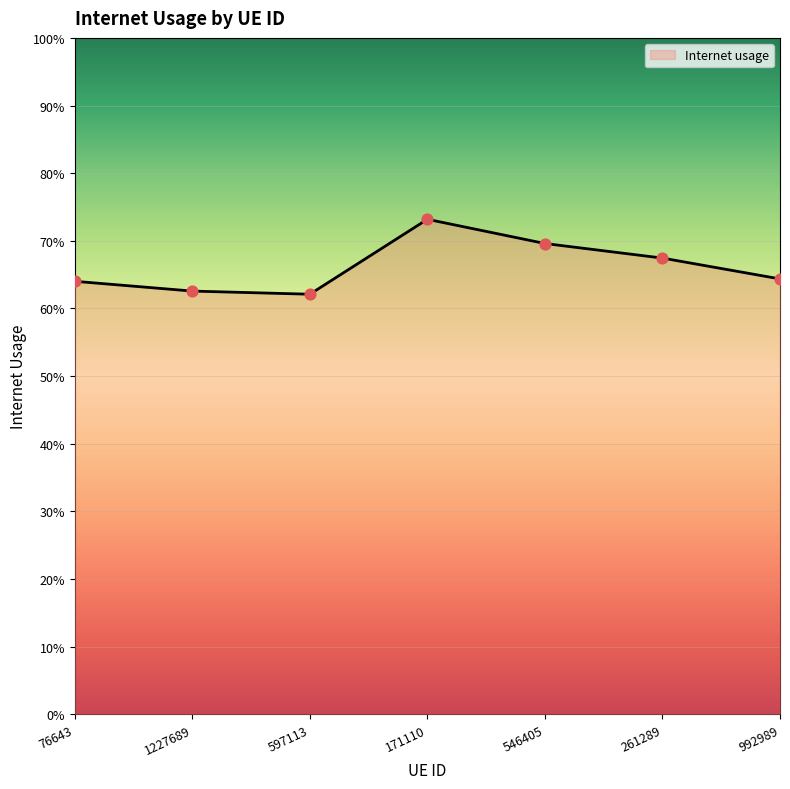

Between 546405 and 76643, which is larger?

546405